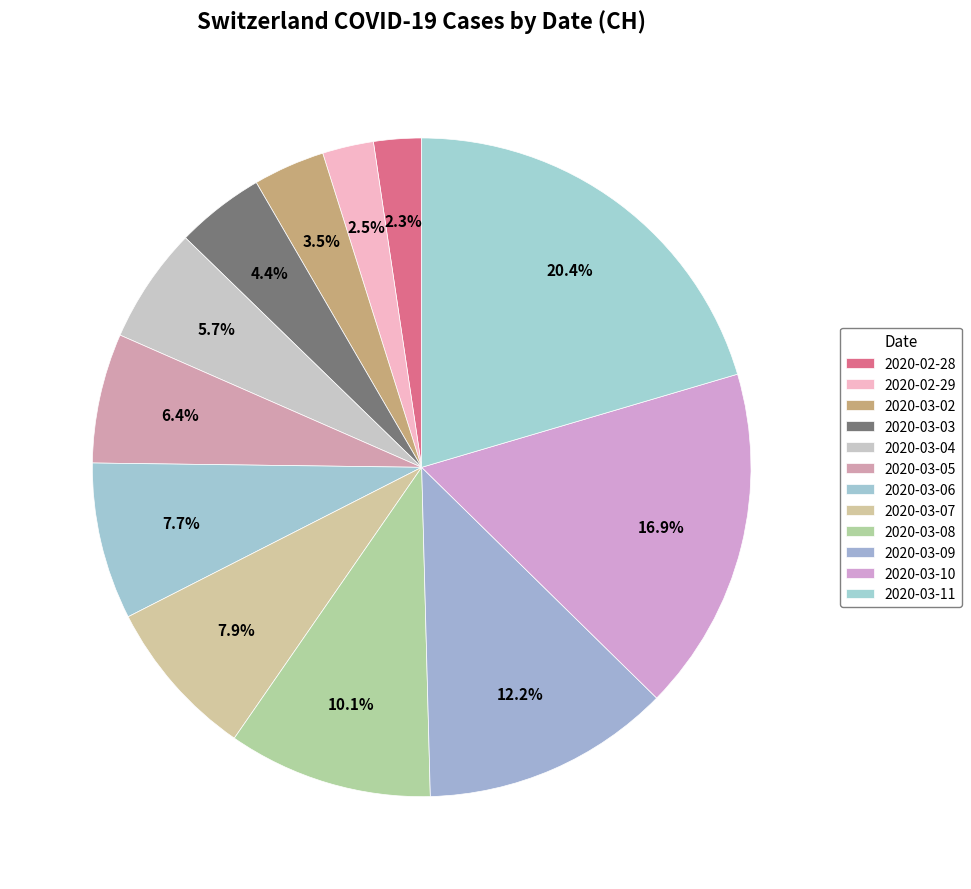

Count the number of slices in the pie.

12